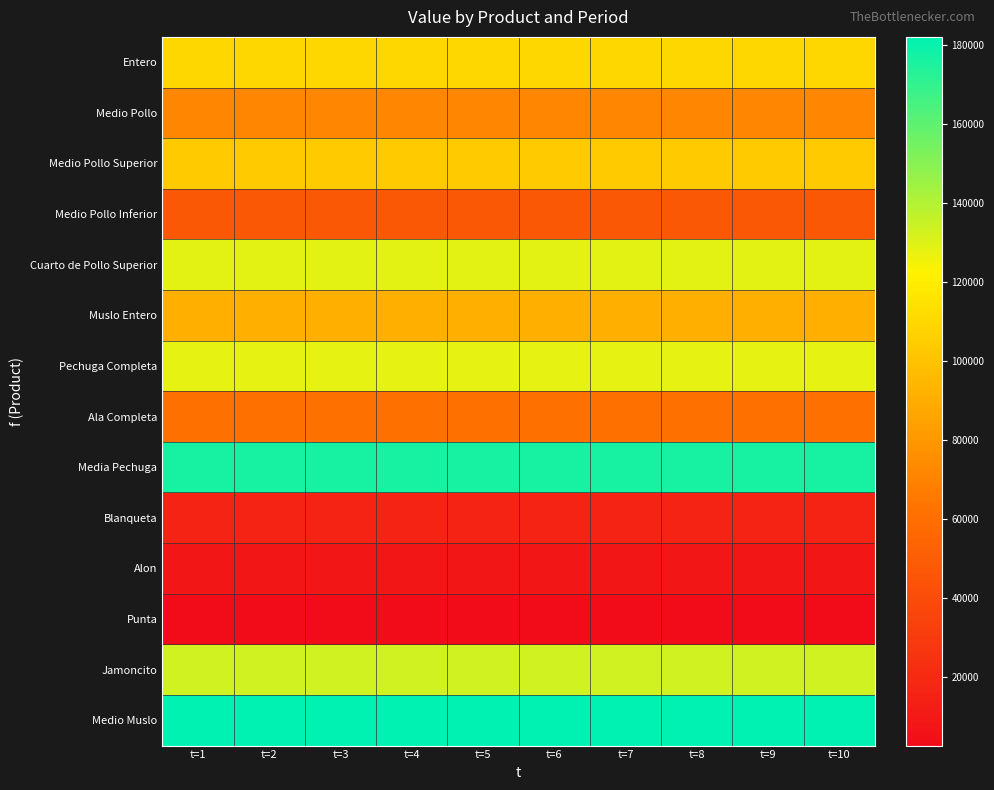

Reading left to right, transcribe all the data shown in this chart.

Entero: t=1=109721.3	t=2=109721.3	t=3=109721.3	t=4=109721.3	t=5=109721.3	t=6=109721.3	t=7=109721.3	t=8=109721.3	t=9=109721.3	t=10=109721.3
Medio Pollo: t=1=71810.3	t=2=71810.3	t=3=71810.3	t=4=71810.3	t=5=71810.3	t=6=71810.3	t=7=71810.3	t=8=71810.3	t=9=71810.3	t=10=71810.3
Medio Pollo Superior: t=1=103823.9	t=2=103823.9	t=3=103823.9	t=4=103823.9	t=5=103823.9	t=6=103823.9	t=7=103823.9	t=8=103823.9	t=9=103823.9	t=10=103823.9
Medio Pollo Inferior: t=1=47356.2	t=2=47356.2	t=3=47356.2	t=4=47356.2	t=5=47356.2	t=6=47356.2	t=7=47356.2	t=8=47356.2	t=9=47356.2	t=10=47356.2
Cuarto de Pollo Superior: t=1=128763.5	t=2=128763.5	t=3=128763.5	t=4=128763.5	t=5=128763.5	t=6=128763.5	t=7=128763.5	t=8=128763.5	t=9=128763.5	t=10=128763.5
Muslo Entero: t=1=91008.4	t=2=91008.4	t=3=91008.4	t=4=91008.4	t=5=91008.4	t=6=91008.4	t=7=91008.4	t=8=91008.4	t=9=91008.4	t=10=91008.4
Pechuga Completa: t=1=127834.0	t=2=127834.0	t=3=127834.0	t=4=127834.0	t=5=127834.0	t=6=127834.0	t=7=127834.0	t=8=127834.0	t=9=127834.0	t=10=127834.0
Ala Completa: t=1=62046.9	t=2=62046.9	t=3=62046.9	t=4=62046.9	t=5=62046.9	t=6=62046.9	t=7=62046.9	t=8=62046.9	t=9=62046.9	t=10=62046.9
Media Pechuga: t=1=176581.4	t=2=176581.4	t=3=176581.4	t=4=176581.4	t=5=176581.4	t=6=176581.4	t=7=176581.4	t=8=176581.4	t=9=176581.4	t=10=176581.4
Blanqueta: t=1=16223.0	t=2=16223.0	t=3=16223.0	t=4=16223.0	t=5=16223.0	t=6=16223.0	t=7=16223.0	t=8=16223.0	t=9=16223.0	t=10=16223.0
Alon: t=1=8325.2	t=2=8325.2	t=3=8325.2	t=4=8325.2	t=5=8325.2	t=6=8325.2	t=7=8325.2	t=8=8325.2	t=9=8325.2	t=10=8325.2
Punta: t=1=2567.8	t=2=2567.8	t=3=2567.8	t=4=2567.8	t=5=2567.8	t=6=2567.8	t=7=2567.8	t=8=2567.8	t=9=2567.8	t=10=2567.8
Jamoncito: t=1=133290.2	t=2=133290.2	t=3=133290.2	t=4=133290.2	t=5=133290.2	t=6=133290.2	t=7=133290.2	t=8=133290.2	t=9=133290.2	t=10=133290.2
Medio Muslo: t=1=182145.4	t=2=182145.4	t=3=182145.4	t=4=182145.4	t=5=182145.4	t=6=182145.4	t=7=182145.4	t=8=182145.4	t=9=182145.4	t=10=182145.4